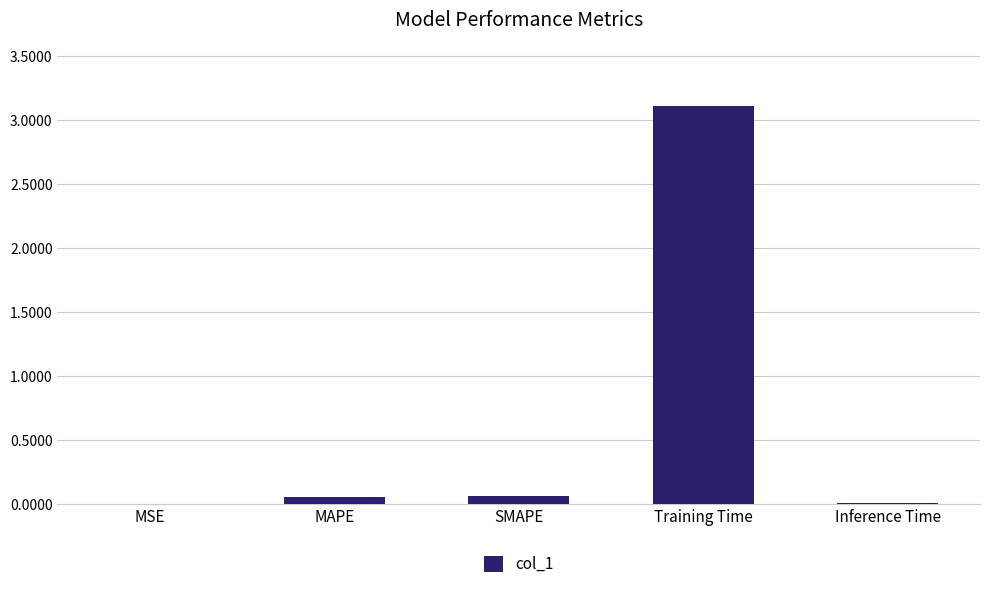

What value does the data have at Training Time?

3.1